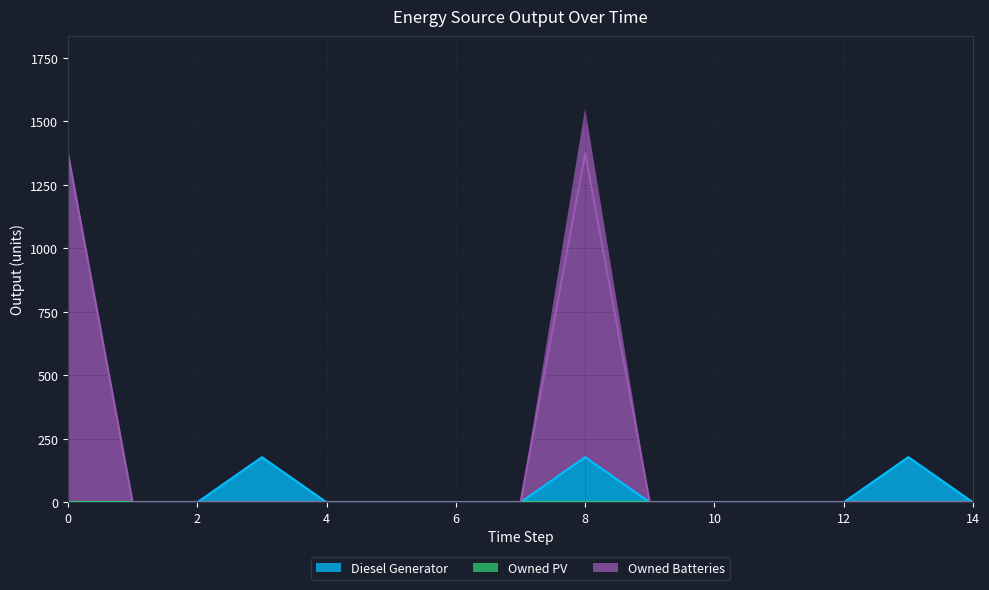

What is the maximum value for Diesel Generator?

178